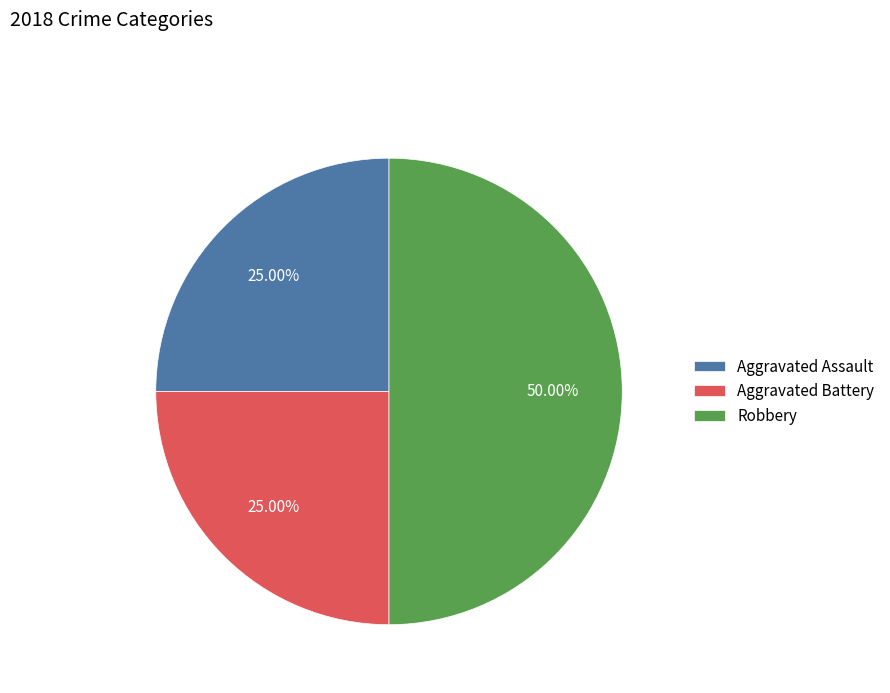

What is the ratio of the value at Aggravated Assault to the value at Robbery?

0.5